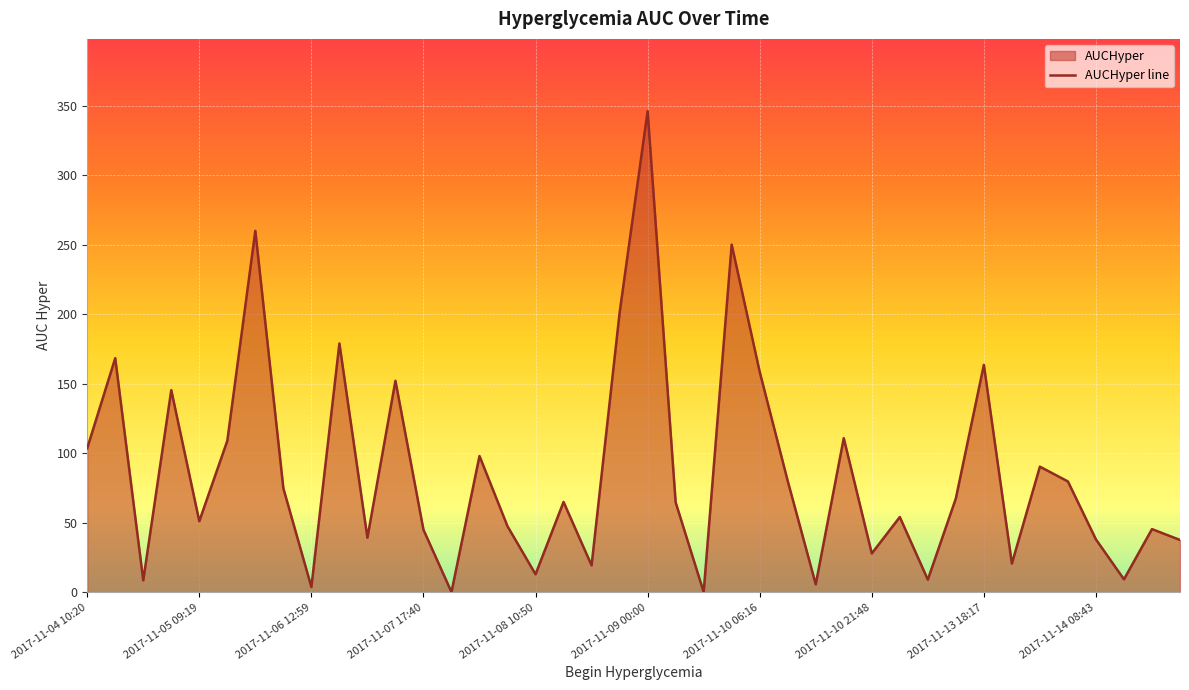

The chart shows a value of 68.4 at 2017-11-05 09:19. True or false?

False